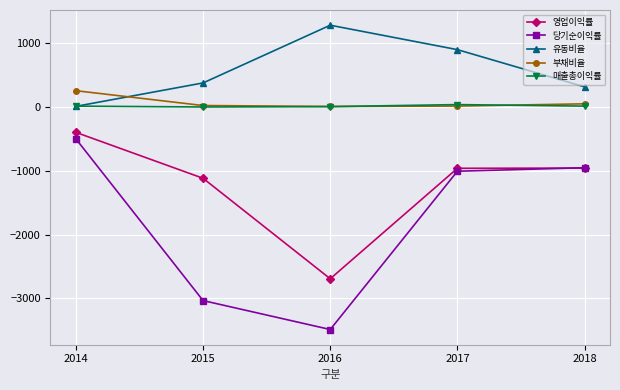

What is the difference between the 당기순이익률 values at 2016 and 2018?

2536.9